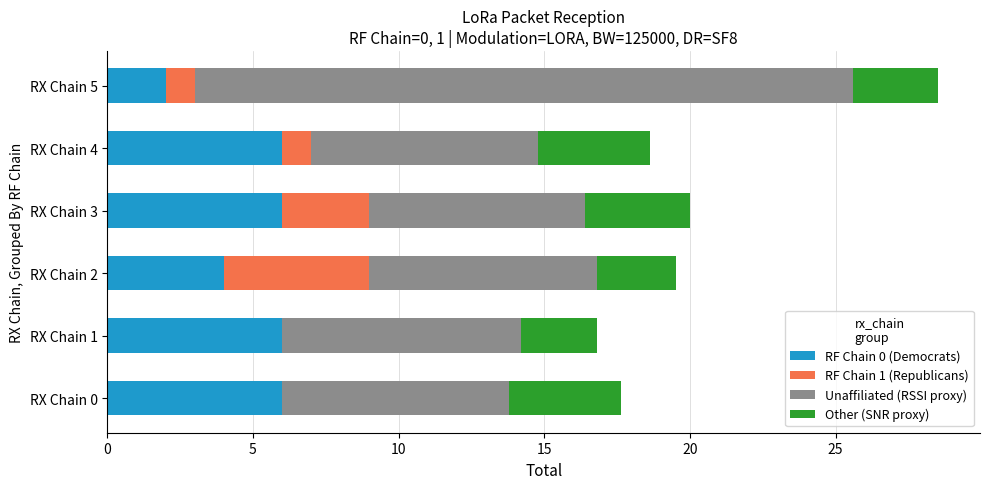

Is it true that RF Chain 0 (Democrats) equals 2.0 at RX Chain 5?

True